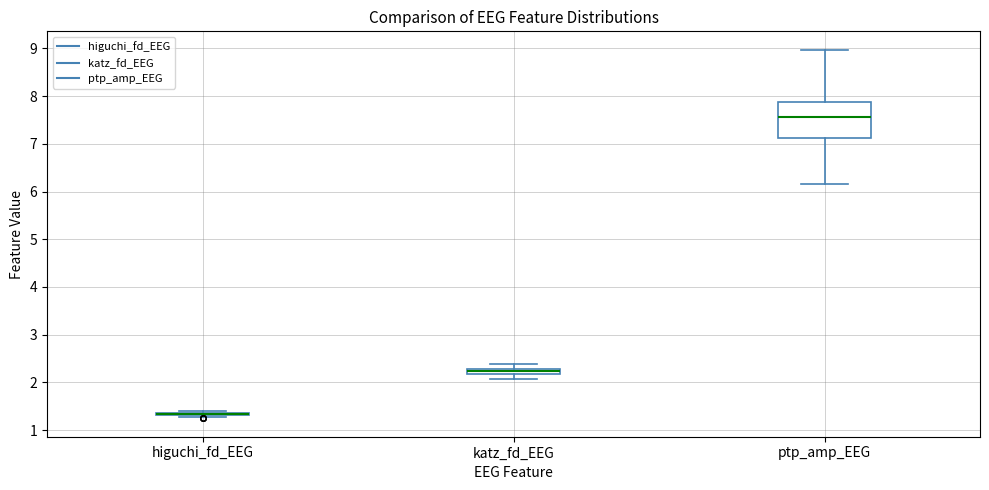

Where is the upper edge of the box for katz_fd_EEG on the y-axis? The values are not printed on the chart, so give them approximately, as read against the axis.

2.3